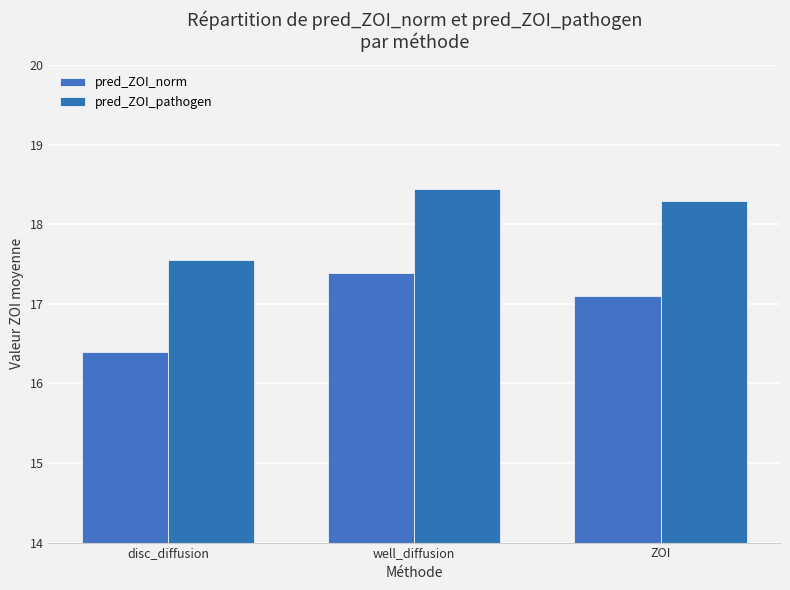

Reading left to right, extract all data points from this chart.

pred_ZOI_norm: 16.4	17.4	17.1
pred_ZOI_pathogen: 17.6	18.4	18.3